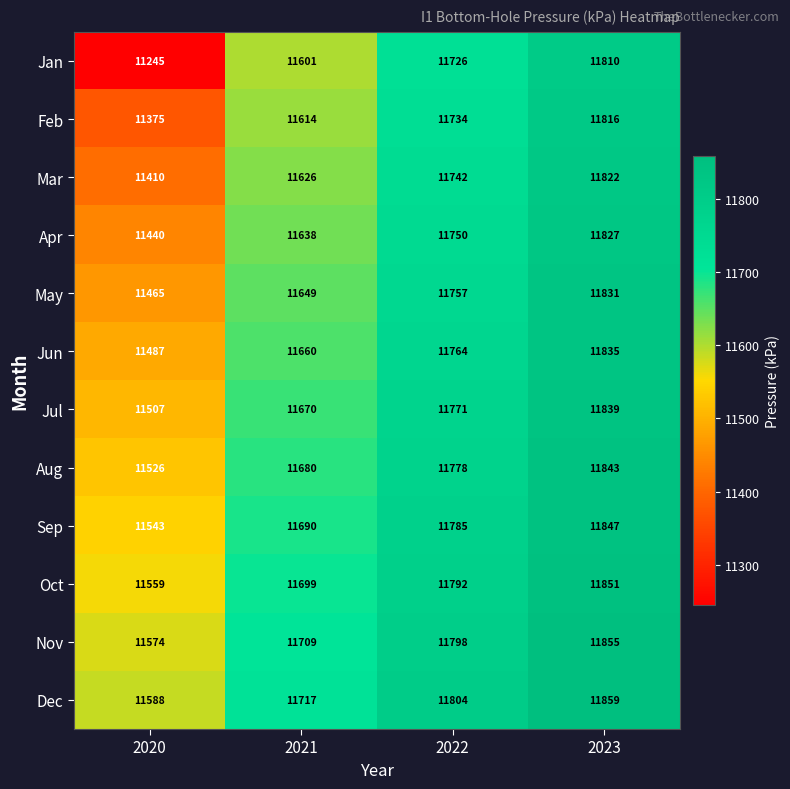

At which label is Dec closest to 11723?

2021